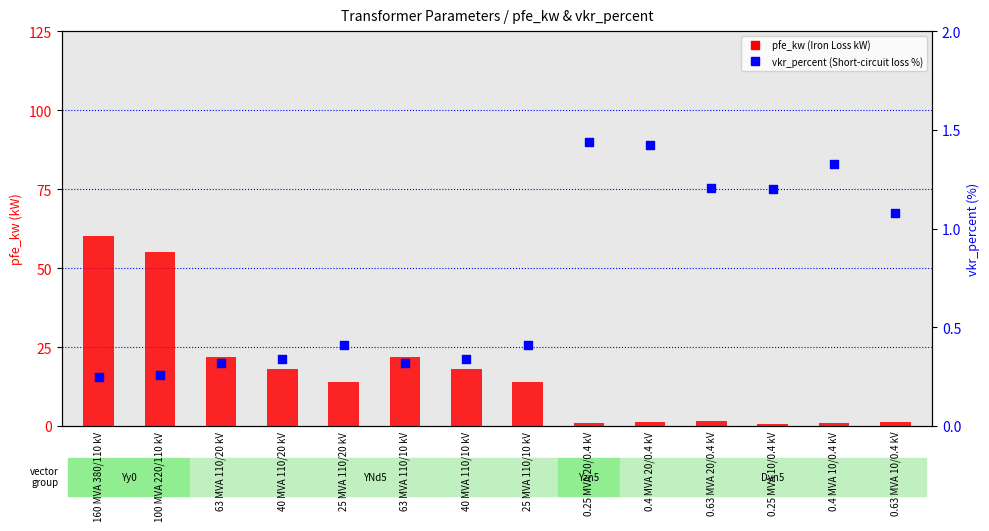

At how many categories does at least one series exceed 58?

1